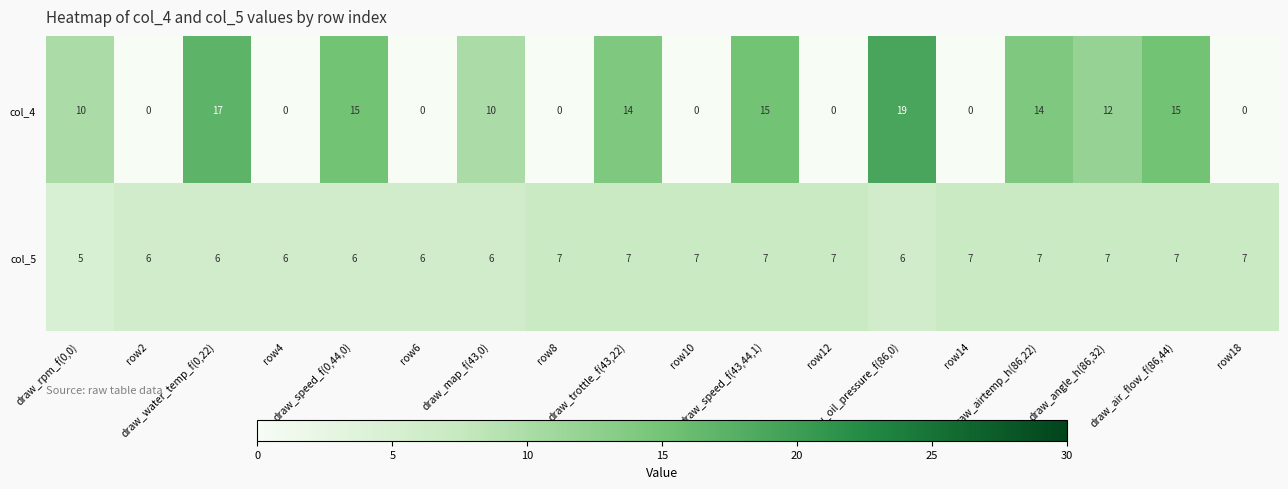

Count the col_5 values in the range 6 to 7.

17